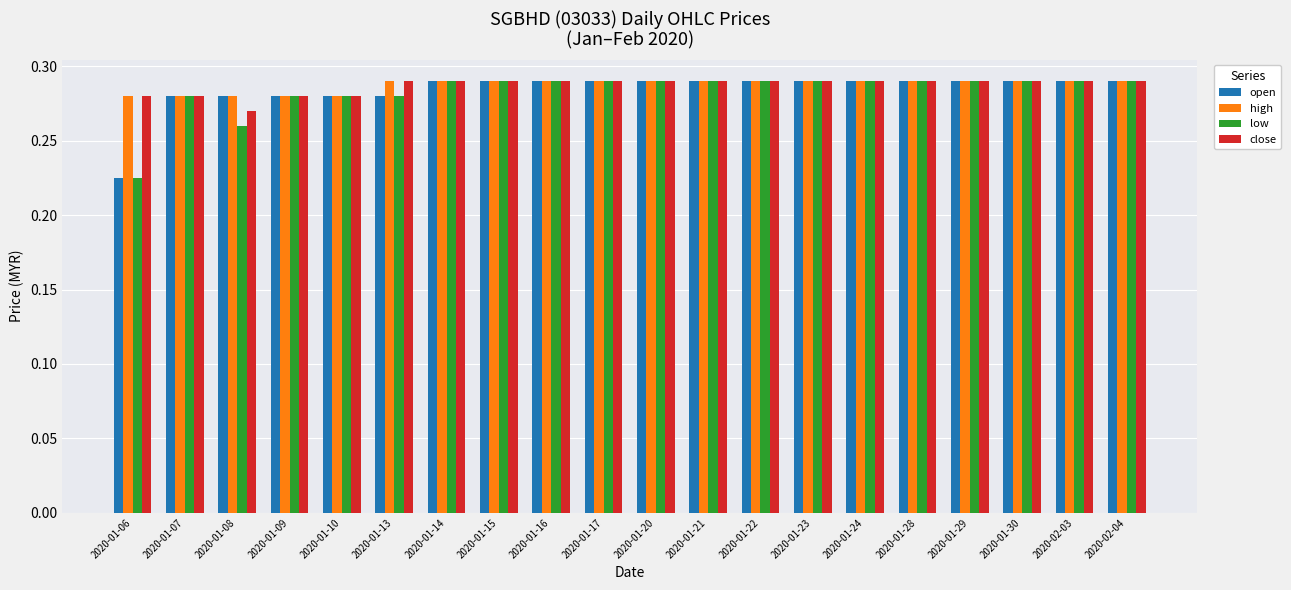

How many bars are there in total?

80